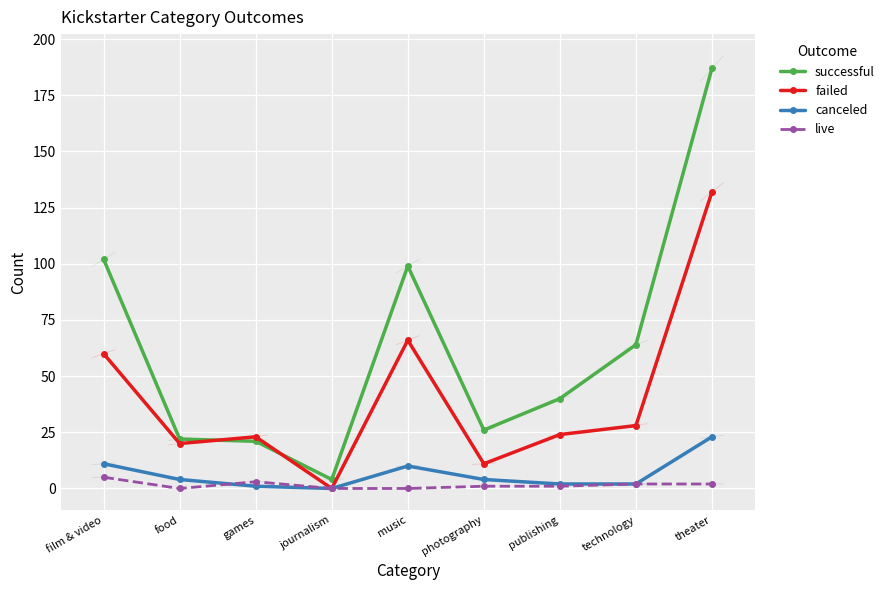

What is the highest value of the canceled series?

23